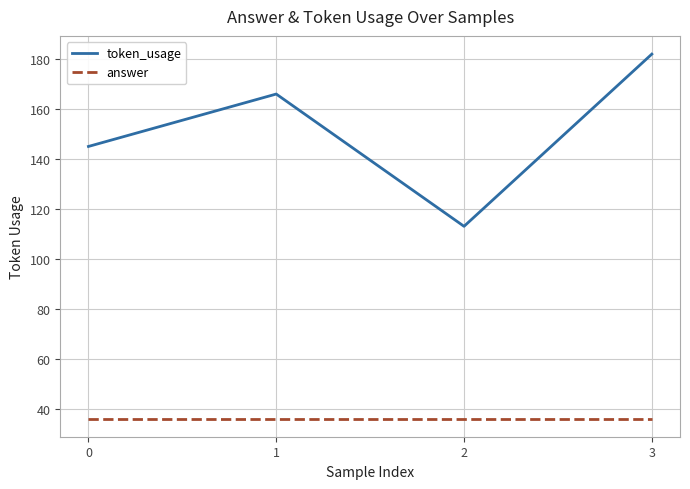

Between 0 and 1, which series saw the biggest shift?

token_usage